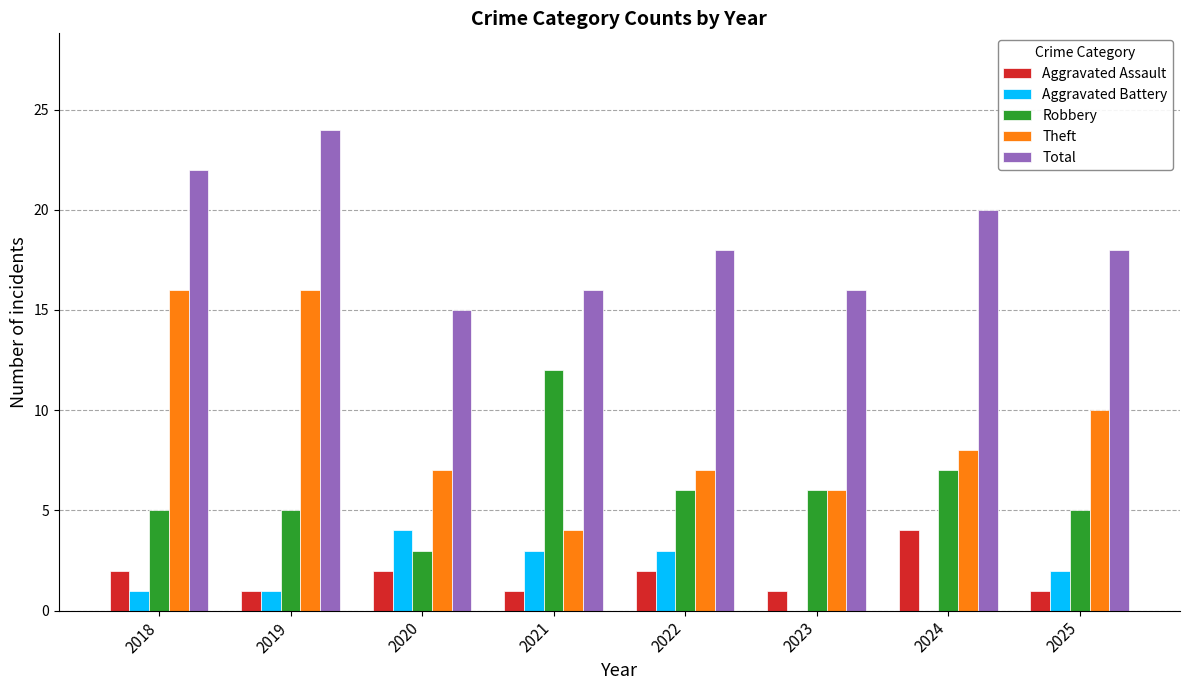

What is the total value across all series at 2024?

39